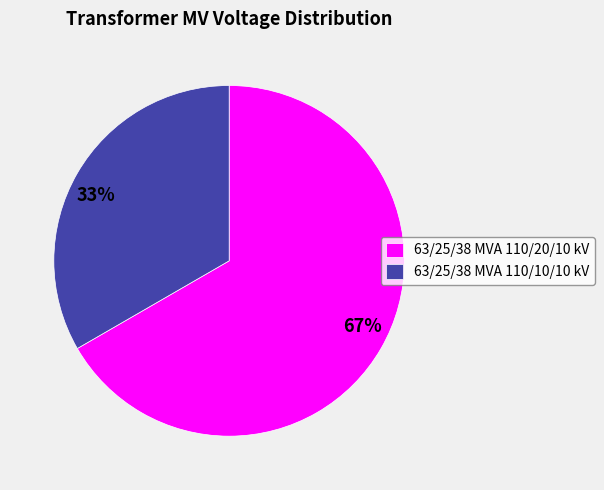

Which slice is the largest?

63/25/38 MVA 110/20/10 kV